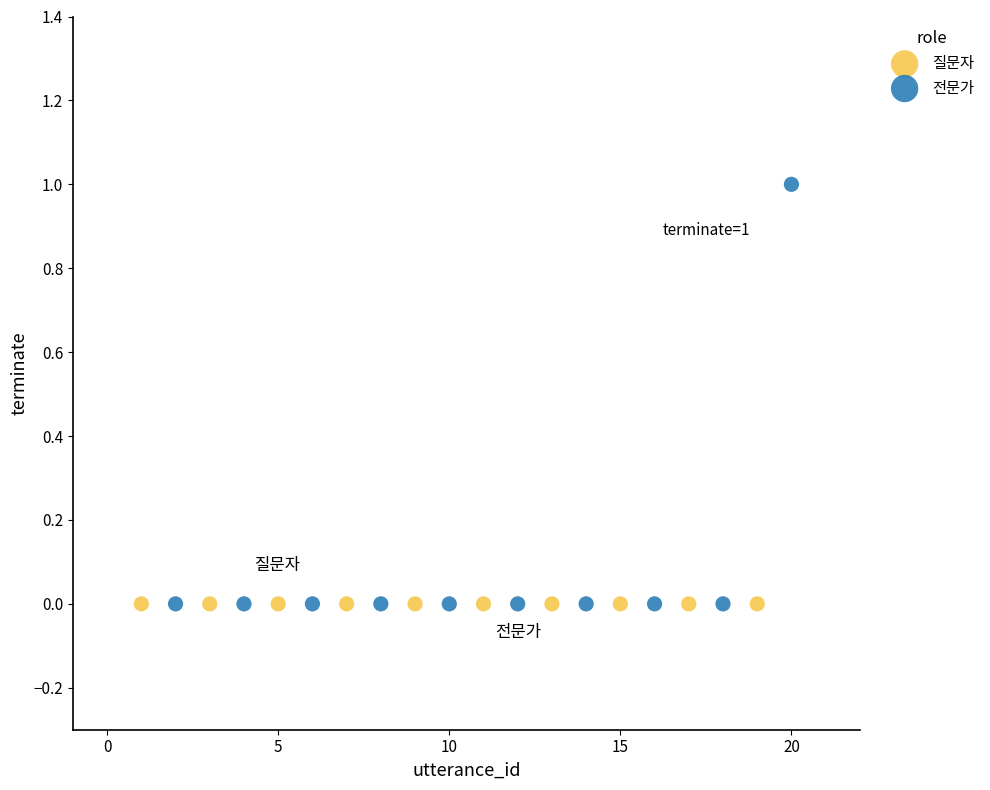

Which series contains the highest Y value?

전문가